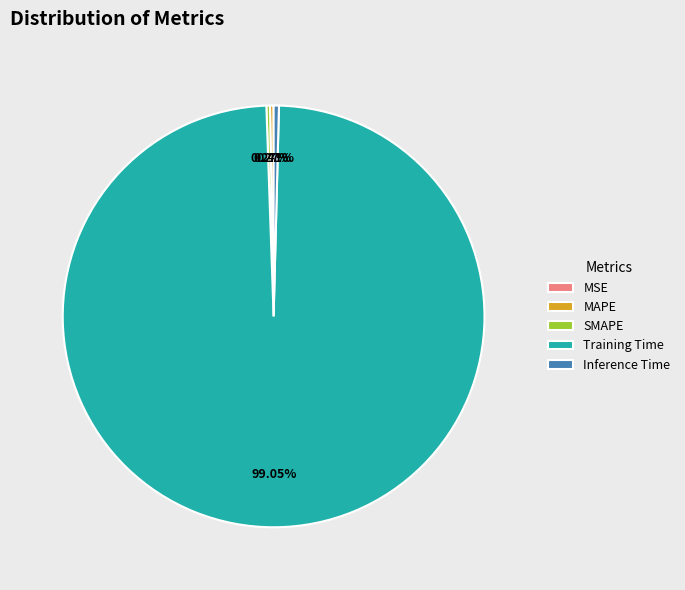

Which category has the biggest portion of the pie?

Training Time